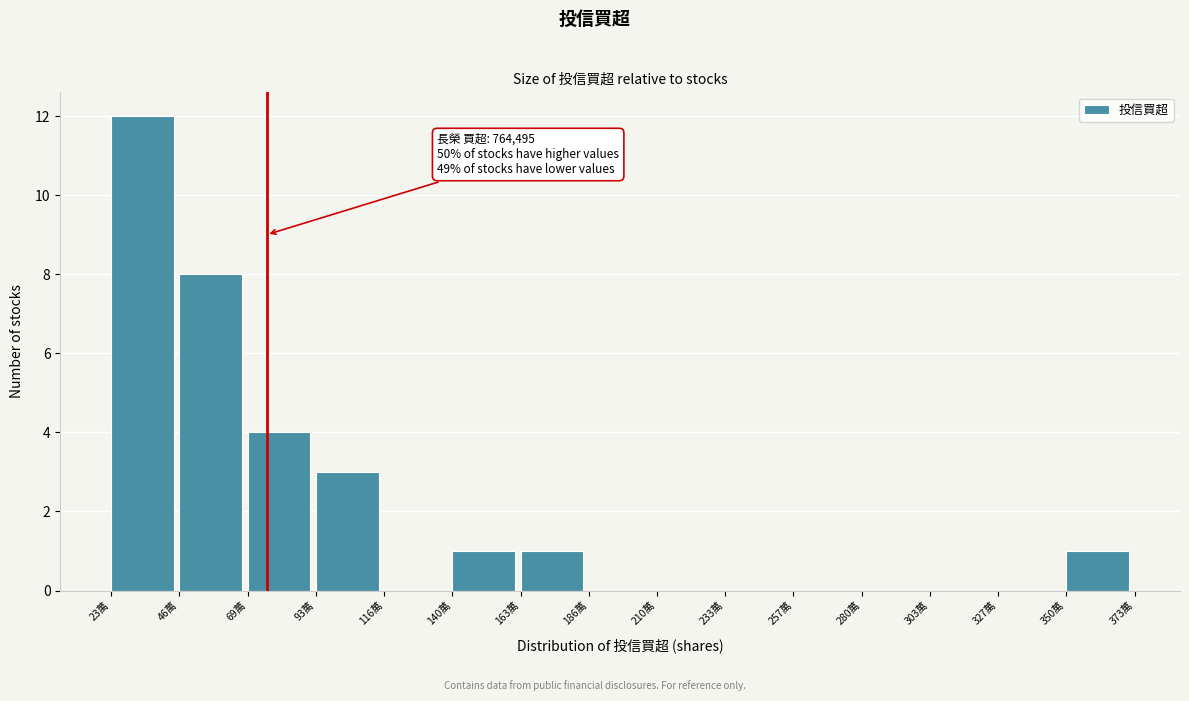

Reading left to right, what are all the values shown in this chart?

23萬=12	46萬=8	69萬=4	93萬=3	116萬=0	140萬=1	163萬=1	186萬=0	210萬=0	233萬=0	257萬=0	280萬=0	303萬=0	327萬=0	350萬=1